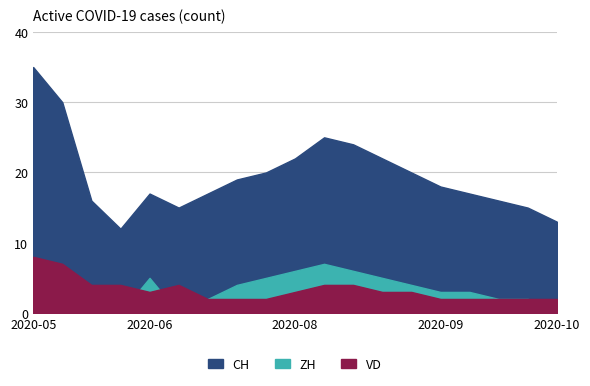

What is the value of the ZH point at the 3rd from the left?

1